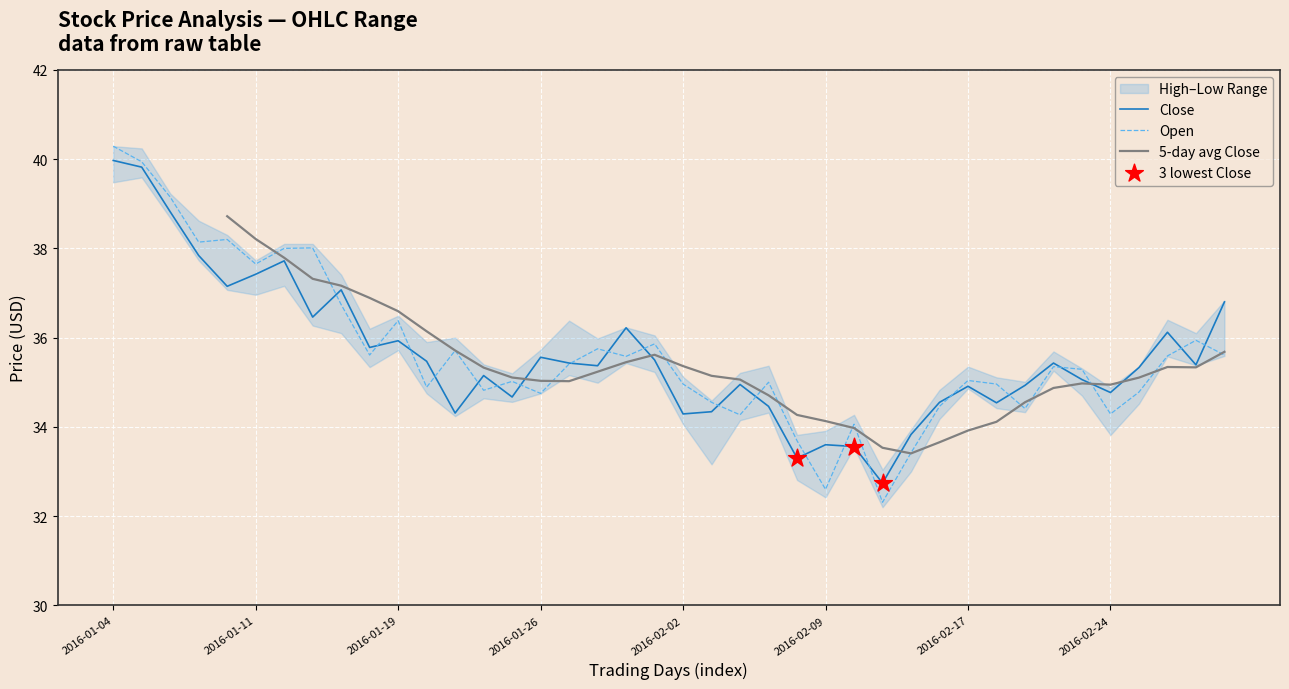

At how many categories does at least one series exceed 32?

40